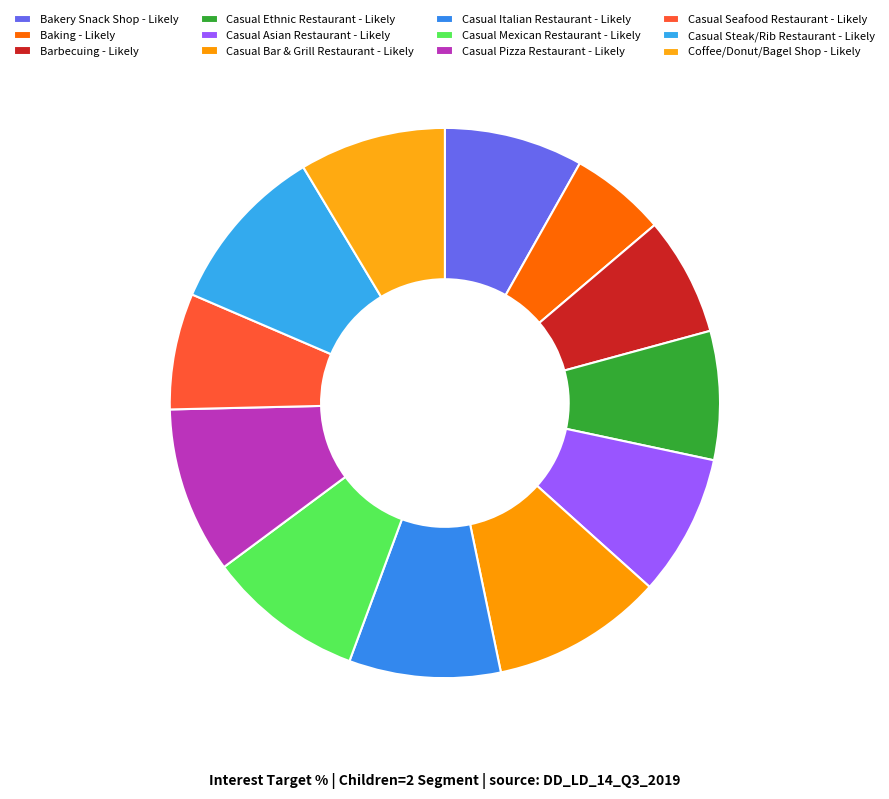

How many slices are in this pie chart?

12